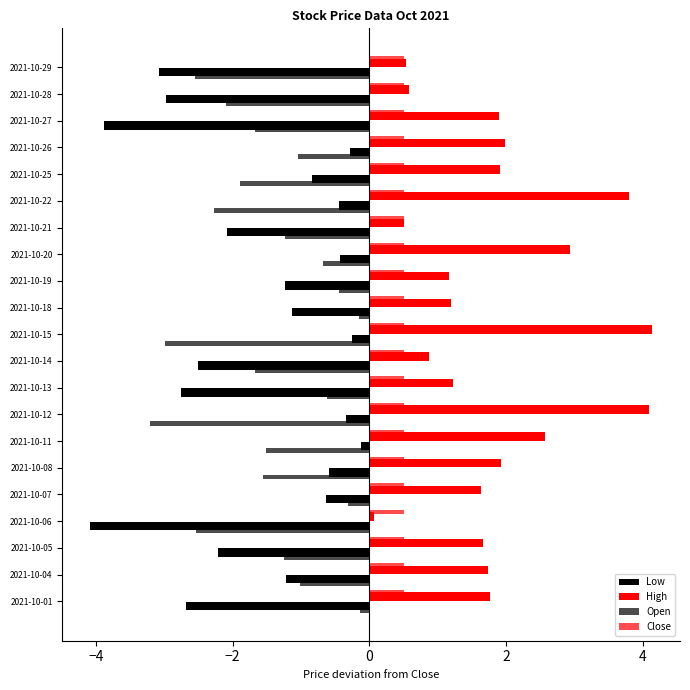

What is the smallest value displayed?

-4.1